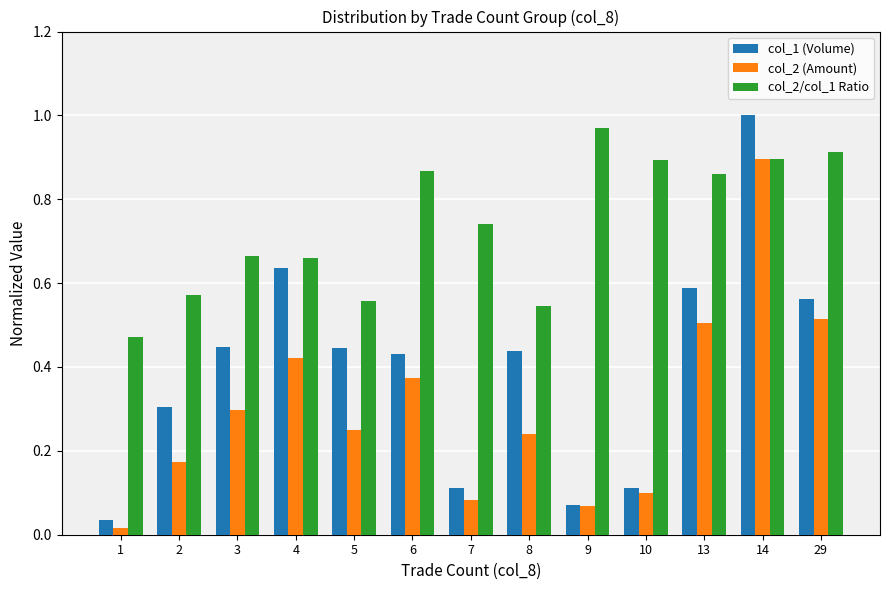

At which label is col_1 (Volume) closest to 0?

1